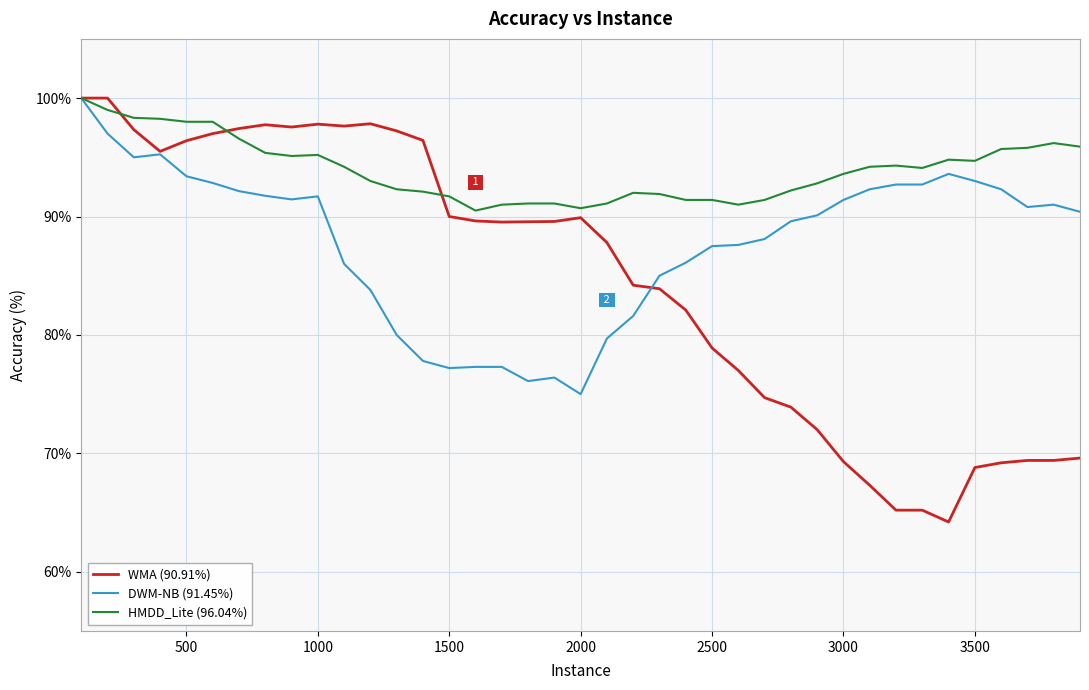

List the series in order of their overall mean, highest first.

HMDD_Lite (96.04%), DWM-NB (91.45%), WMA (90.91%)